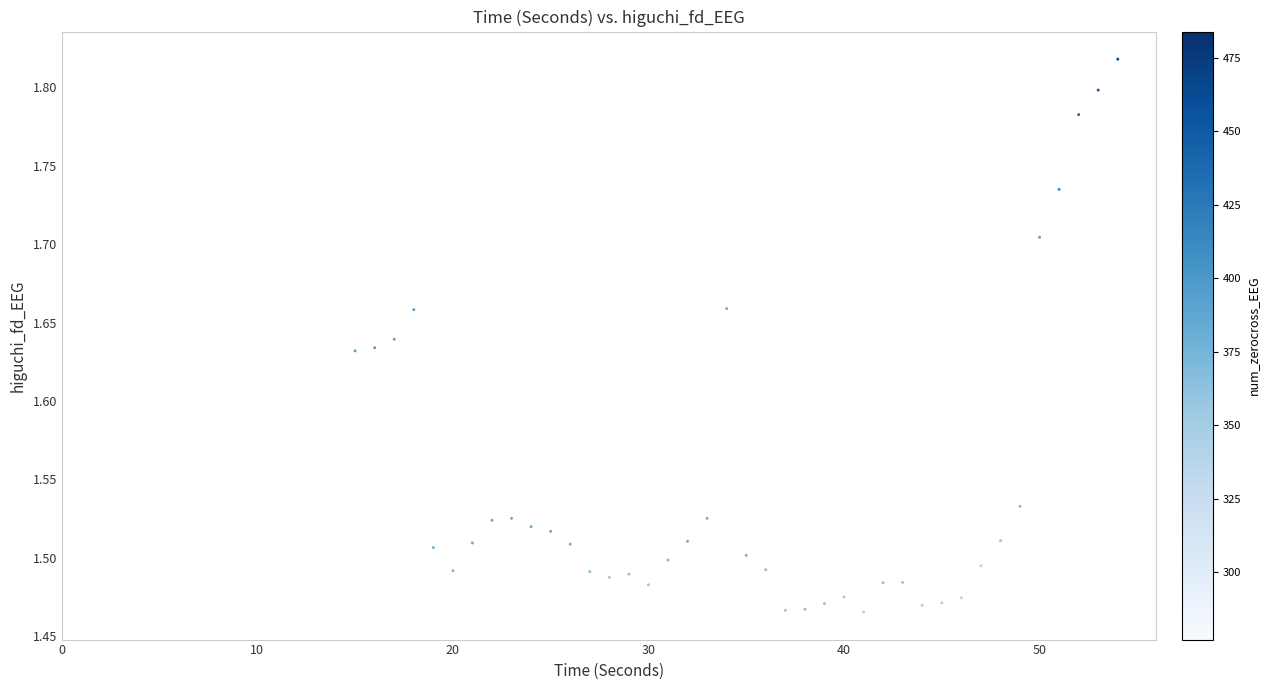

What is the range of X values (max minus min)?

39.0